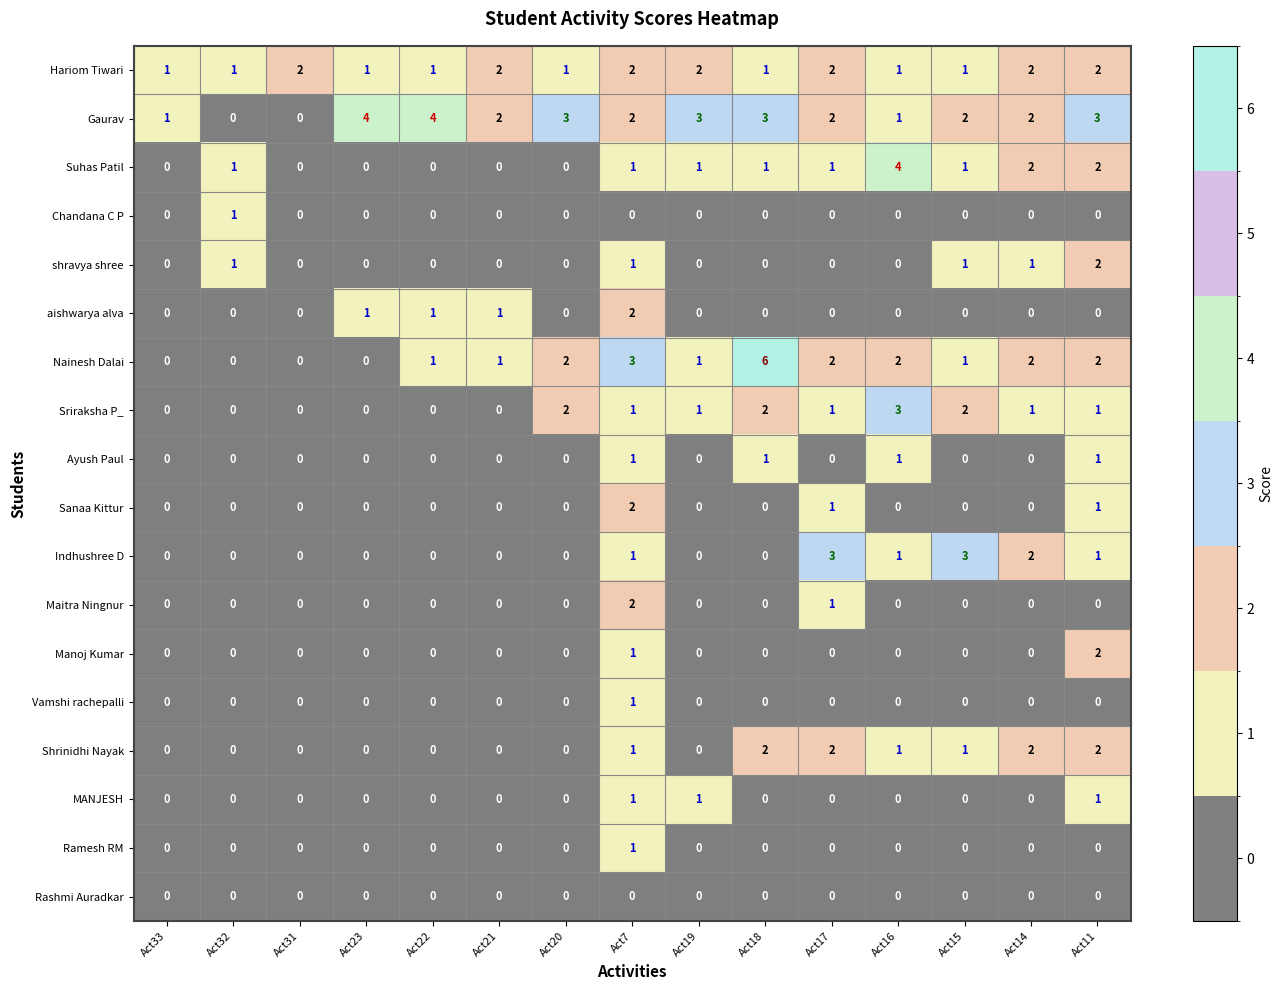

Which series has the largest range (max minus min)?

Nainesh Dalai